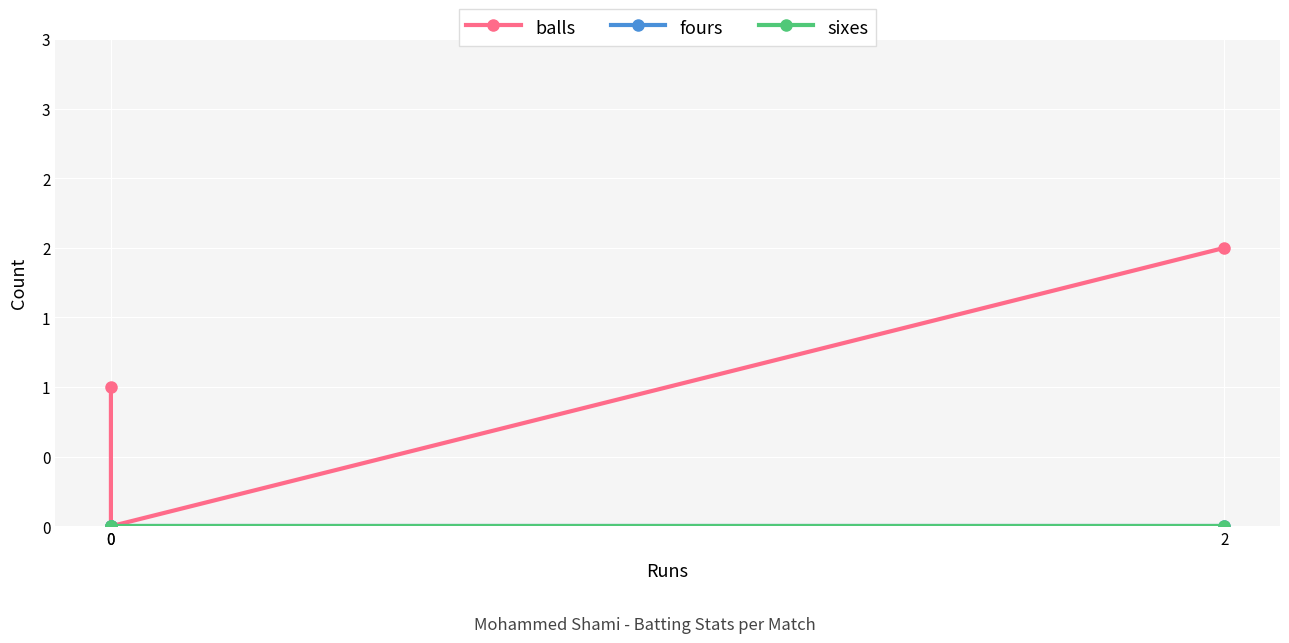

What is the average value of the balls series?

1